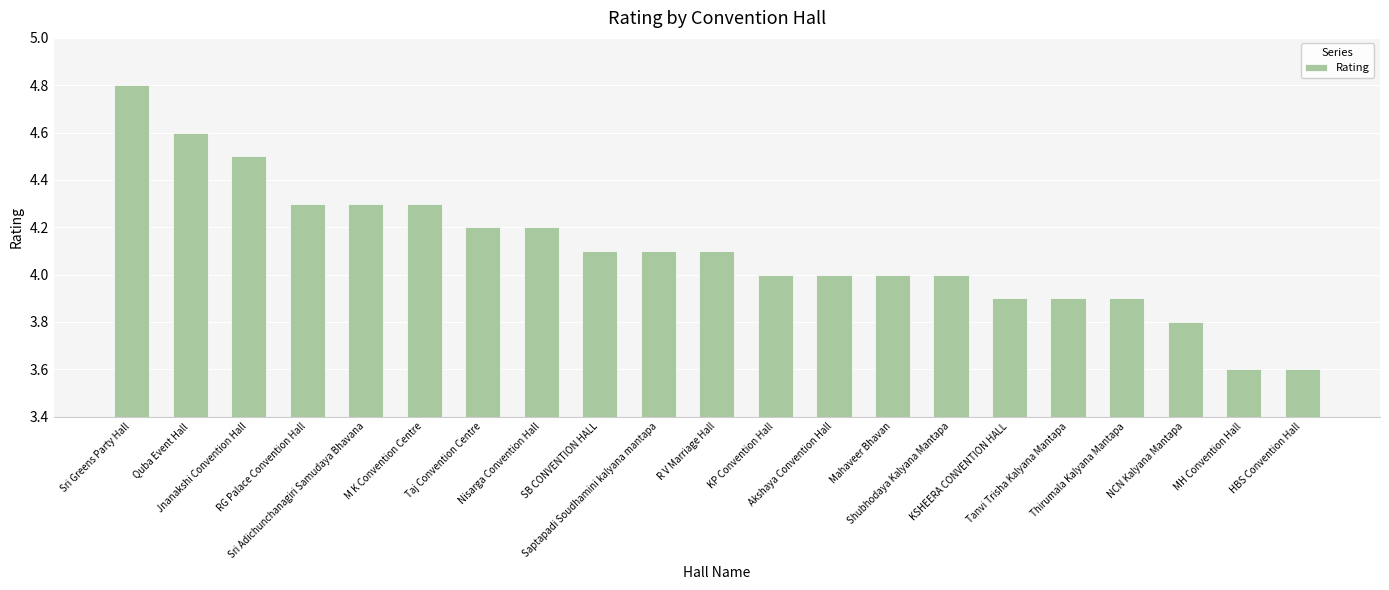

What is the smallest value displayed?

3.6